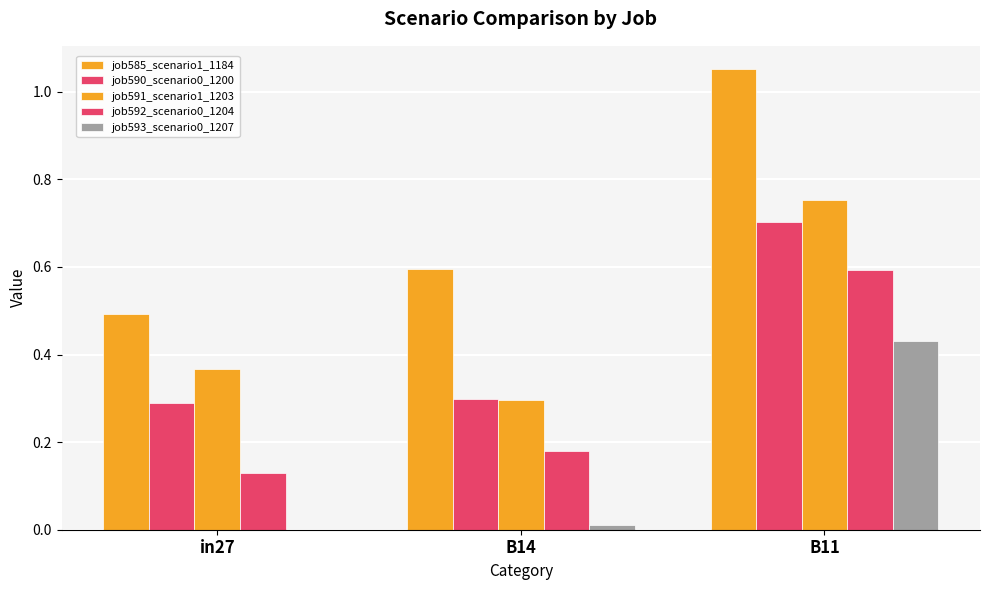

How many groups of bars are there?

3